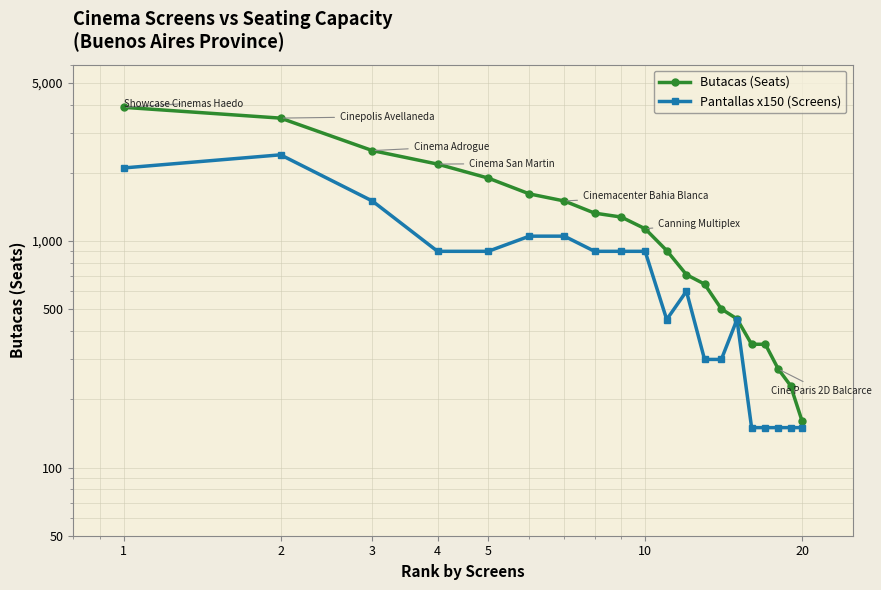

How many lines are shown in the chart?

2